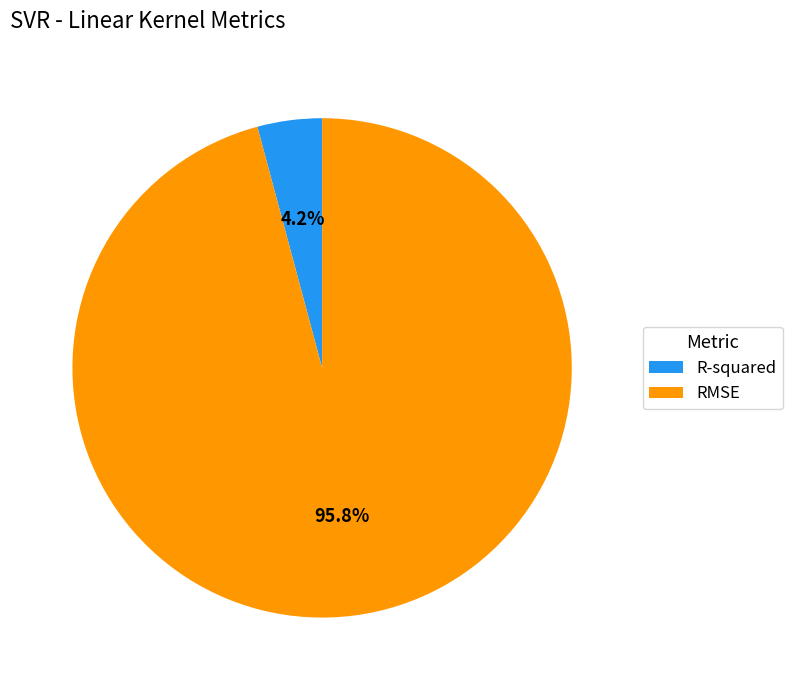

How many segments does this pie chart have?

2